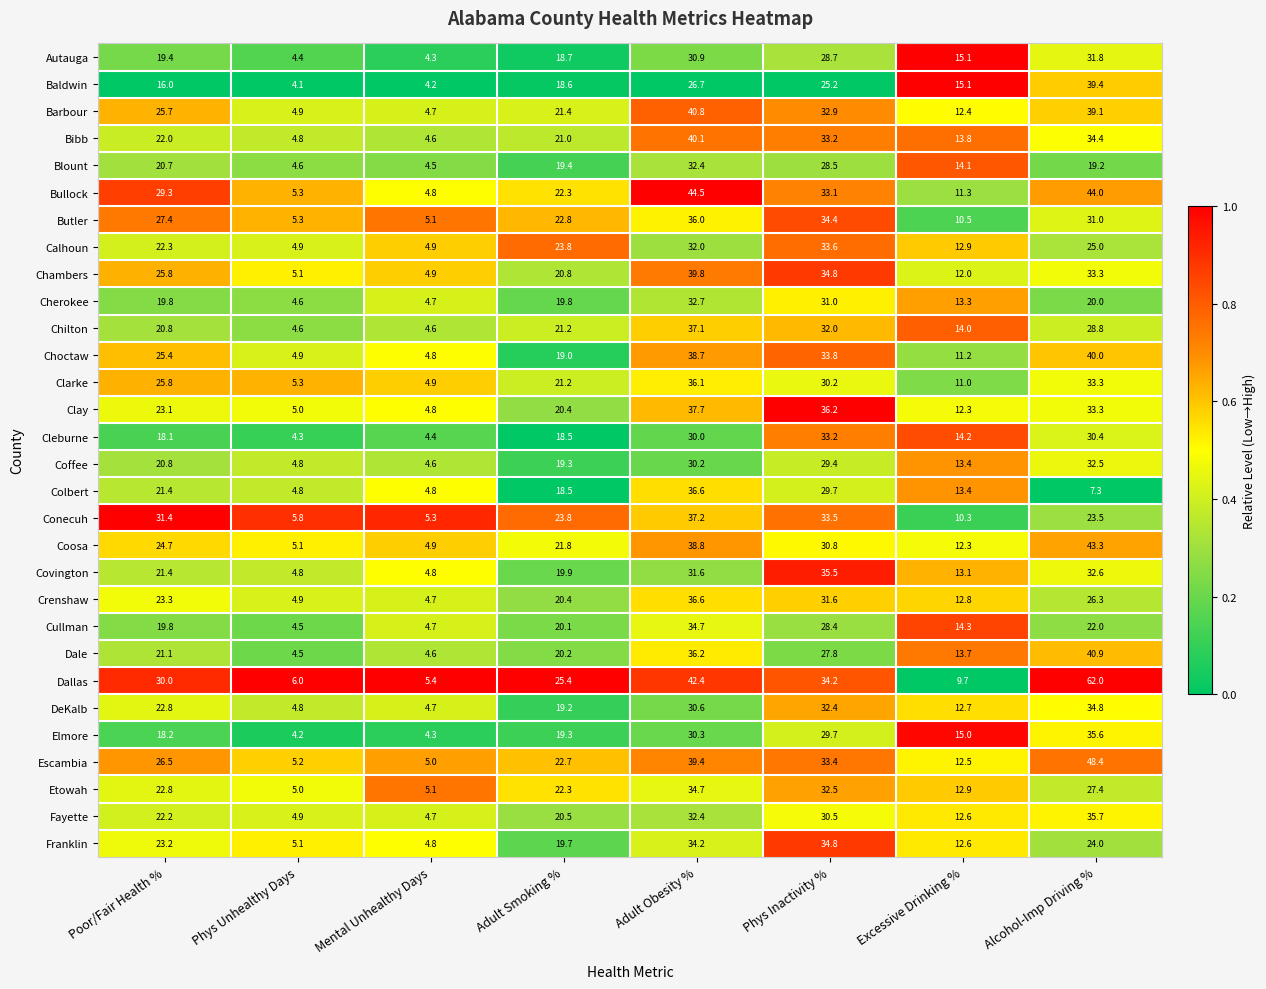

Is the value of Autauga at Alcohol-Imp Driving % greater than the value of Escambia at Excessive Drinking %?

Yes